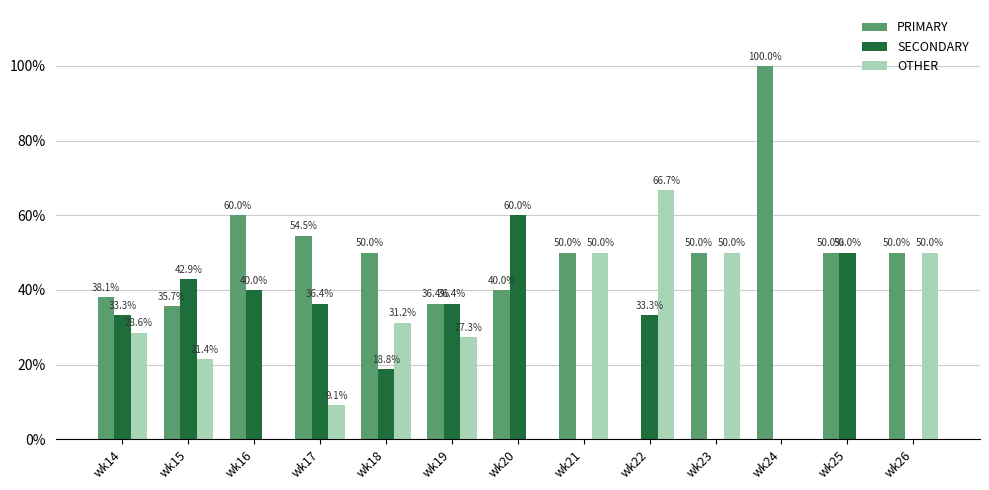

How many series are shown in this chart?

3